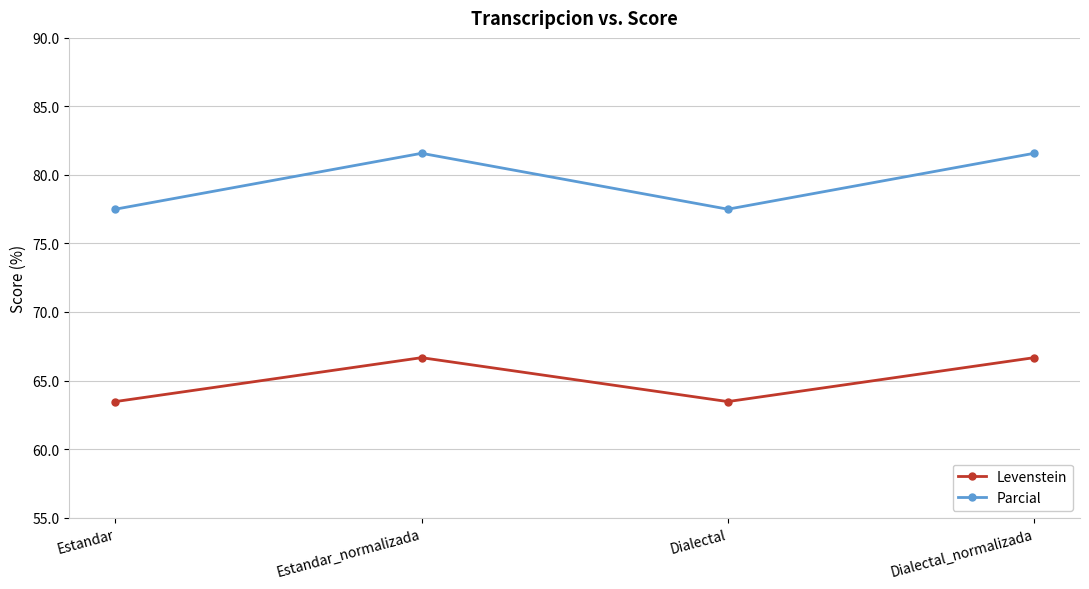

What is the label of the 4th point from the left?

Dialectal_normalizada